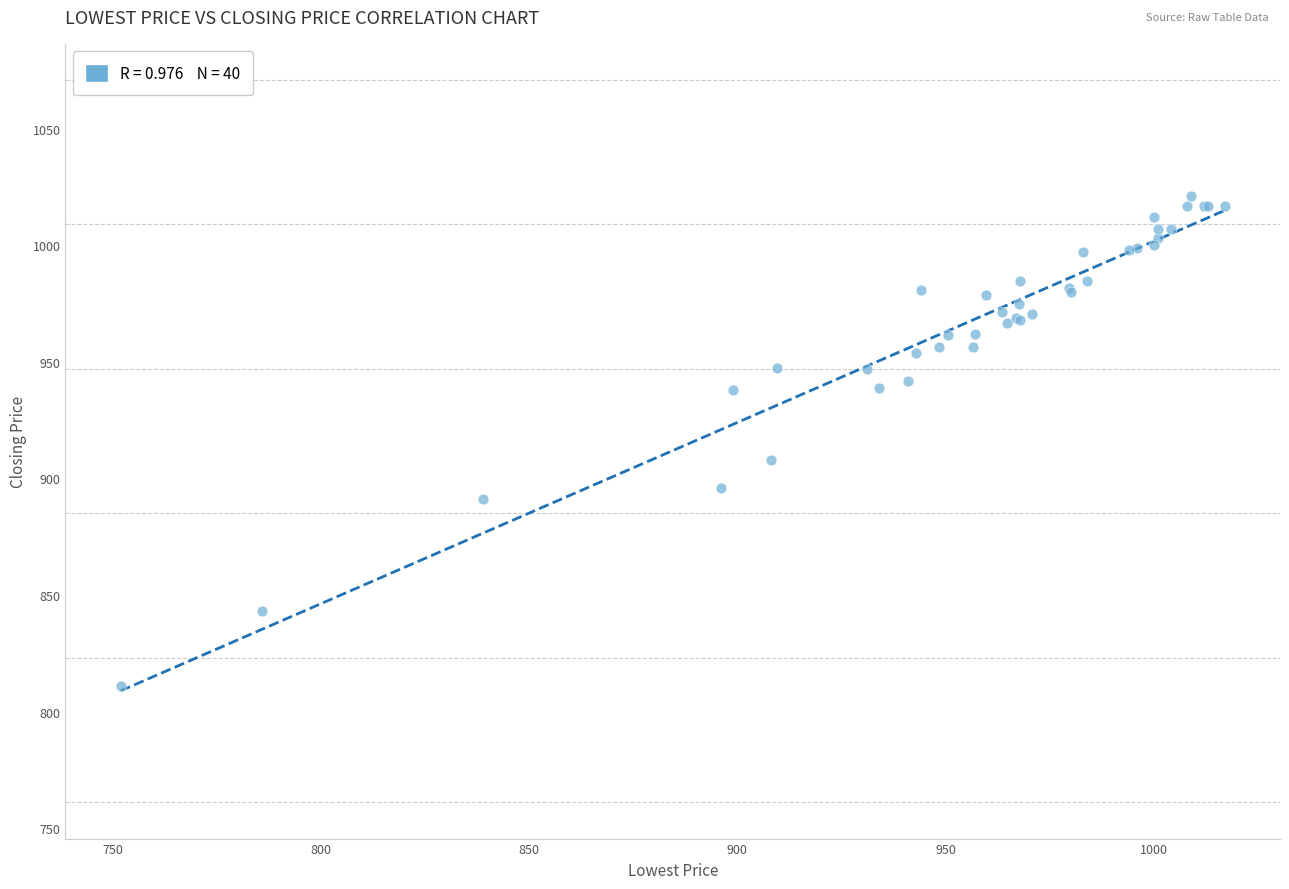

What Y value in the scatter plot is closest to 916?

908.0